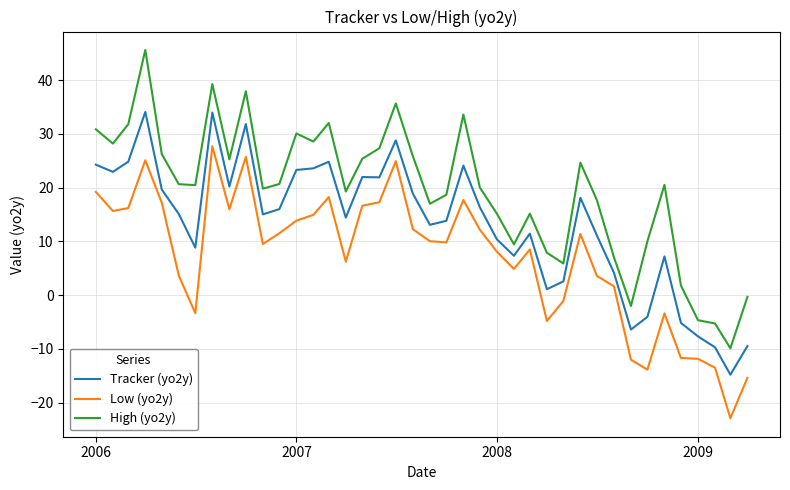

True or false: Tracker (yo2y) and Low (yo2y) intersect in this chart.

False